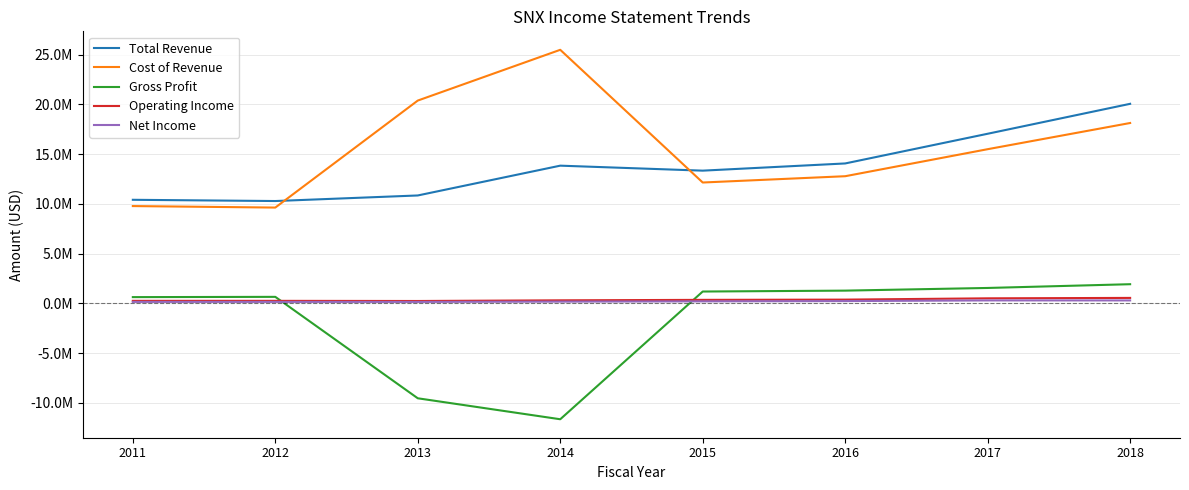

Which series has the largest total across all categories?

Cost of Revenue